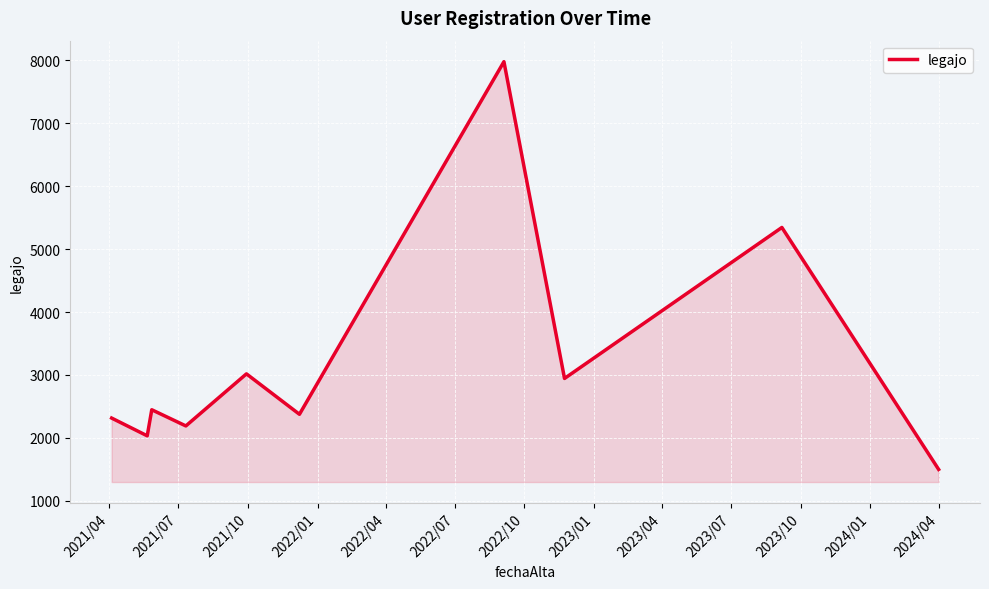

What is the greatest value displayed?

7976